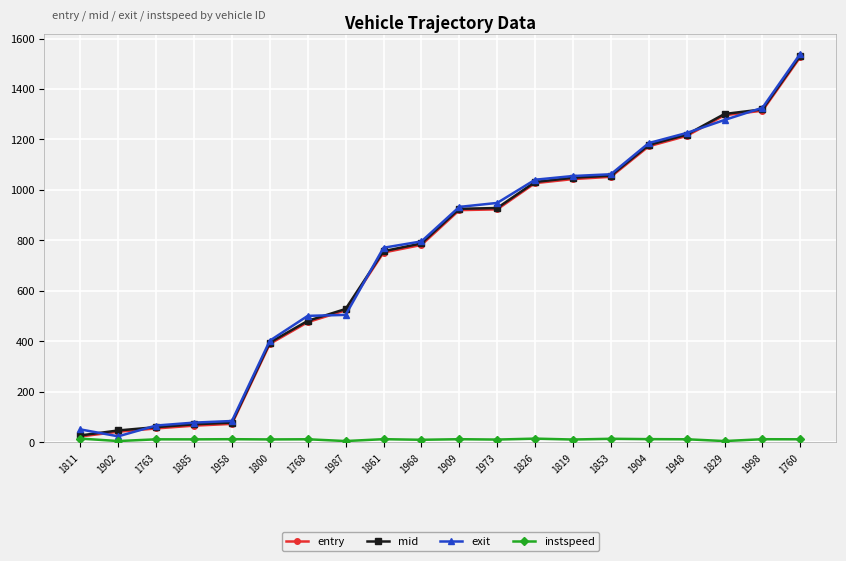

What is the total value across all series at 1760?

4611.3